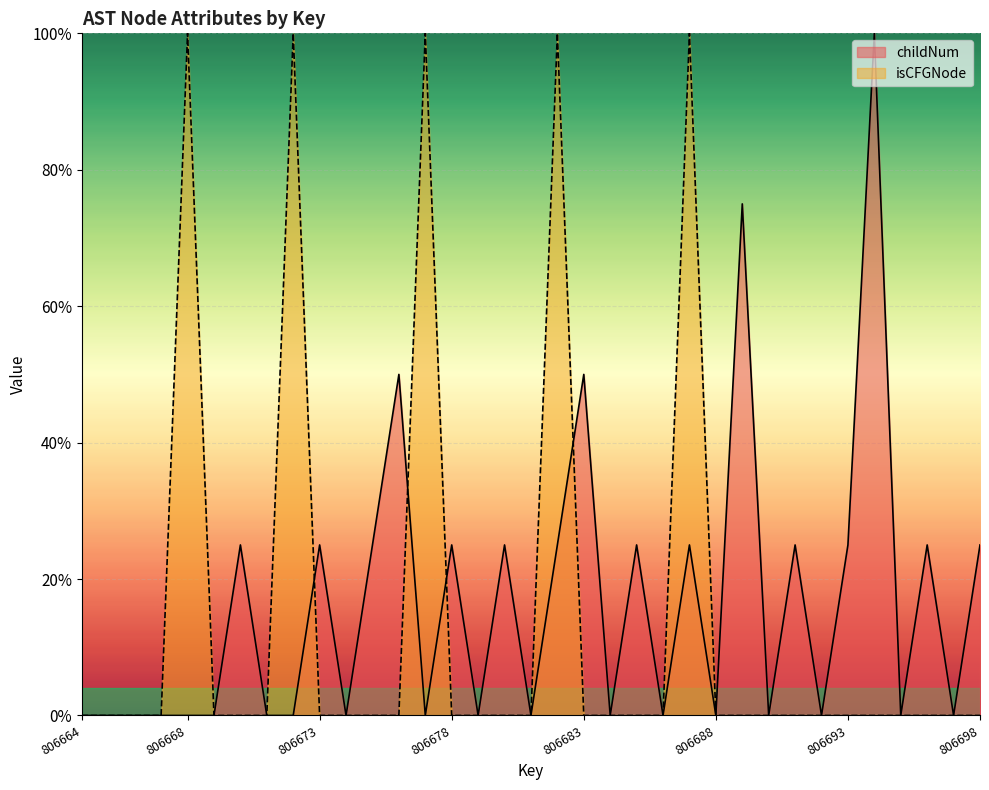

How many interior local valleys does the childNum series have?

11